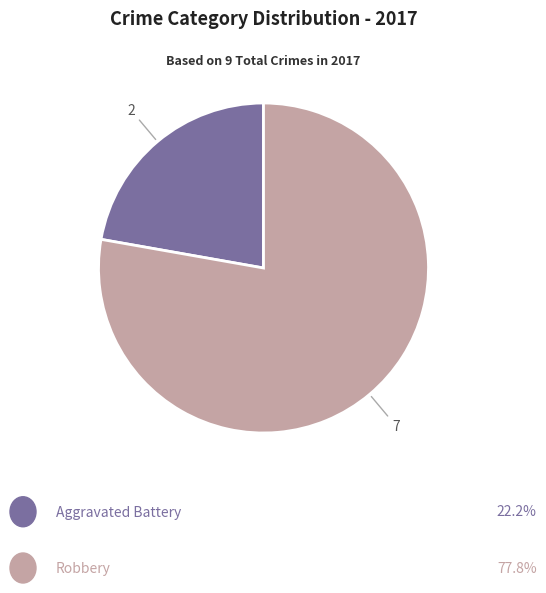

Does any single category account for the majority?

Yes